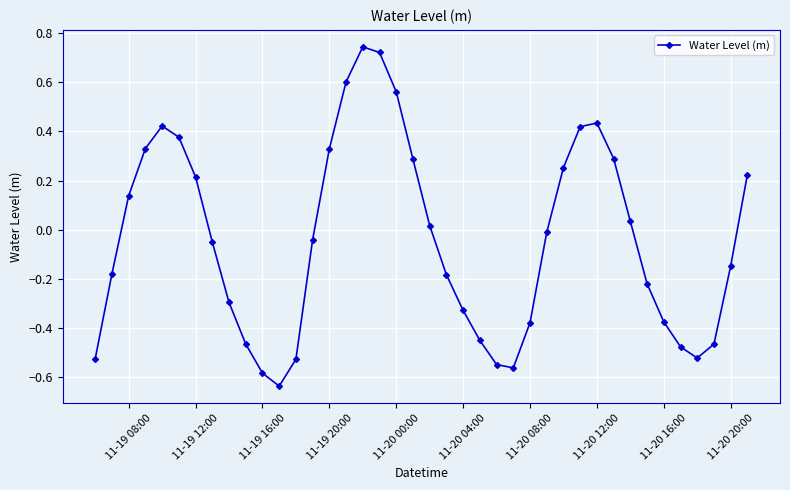

What is the difference between the second highest and second lowest values?

1.3